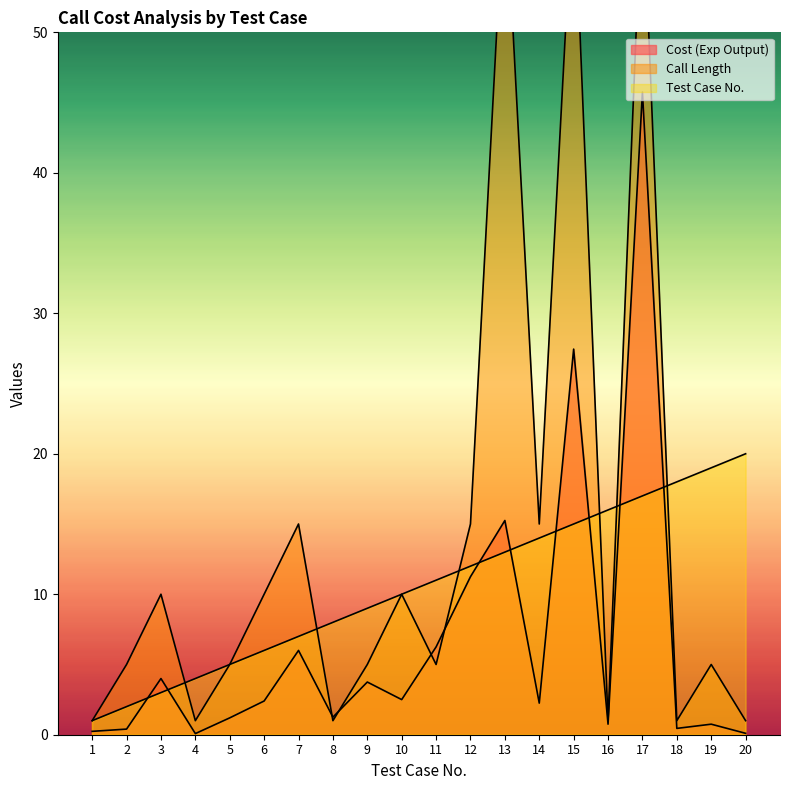

True or false: Cost (Exp Output) has more than 1 interior local peaks.

True